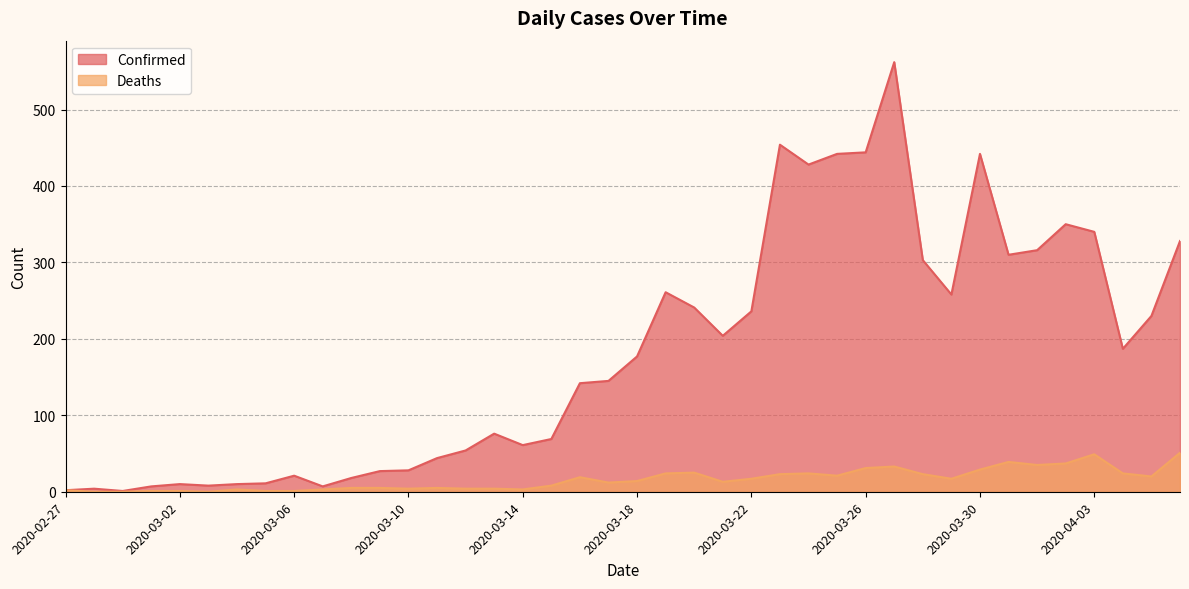

What is the total value across all series at 2020-03-01?

8